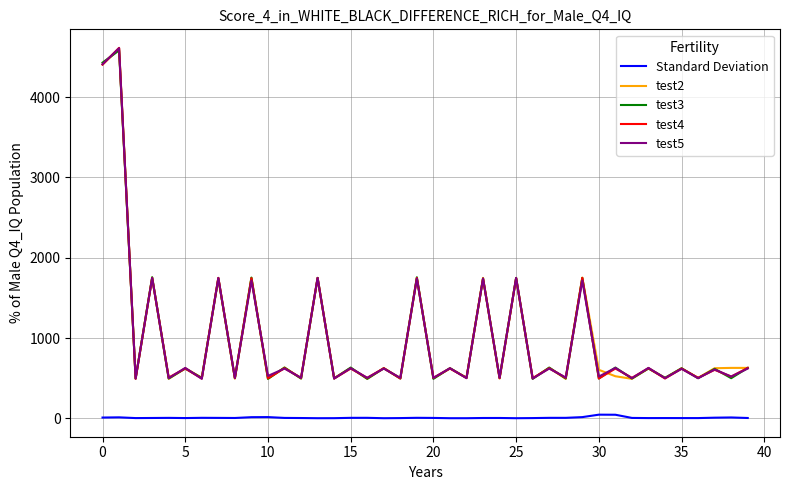

What is the highest value of the test4 series?

4612.0